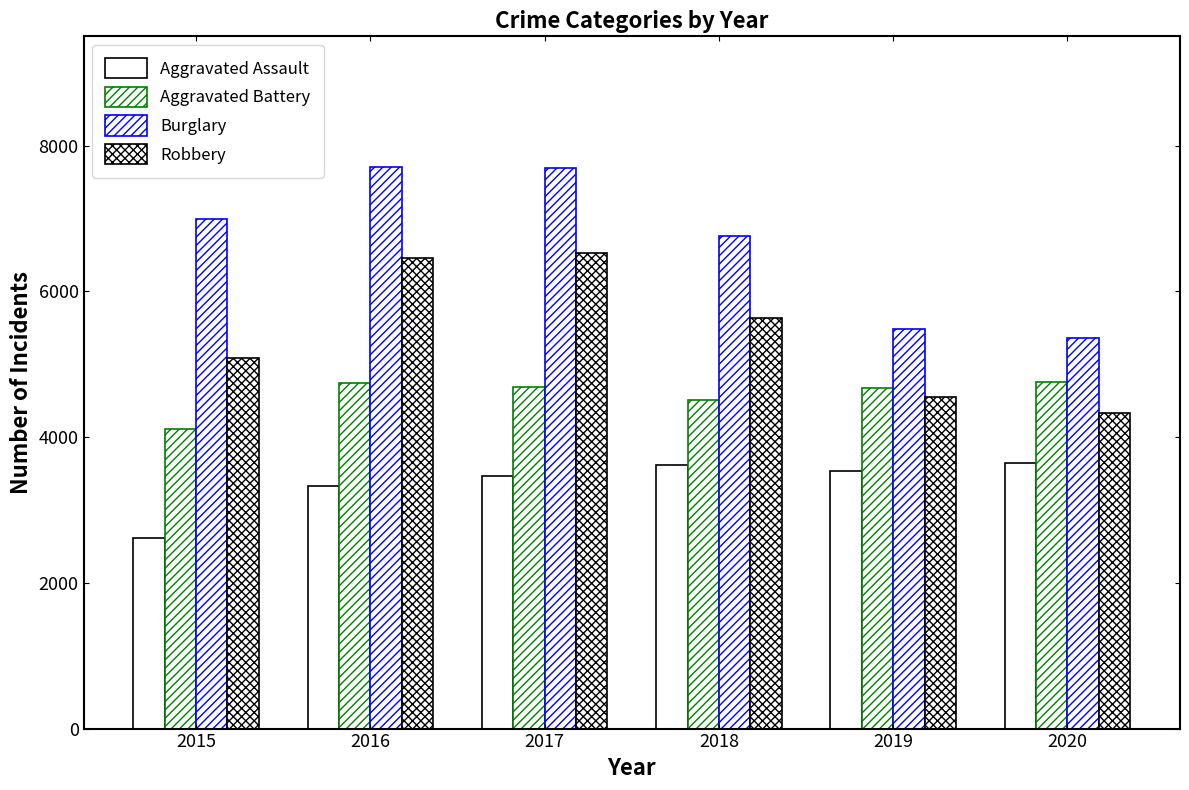

Reading left to right, transcribe all the data shown in this chart.

Aggravated Assault: 2619	3324	3468	3615	3540	3640
Aggravated Battery: 4110	4736	4686	4506	4677	4758
Burglary: 6995	7704	7695	6756	5483	5356
Robbery: 5087	6461	6530	5628	4546	4328